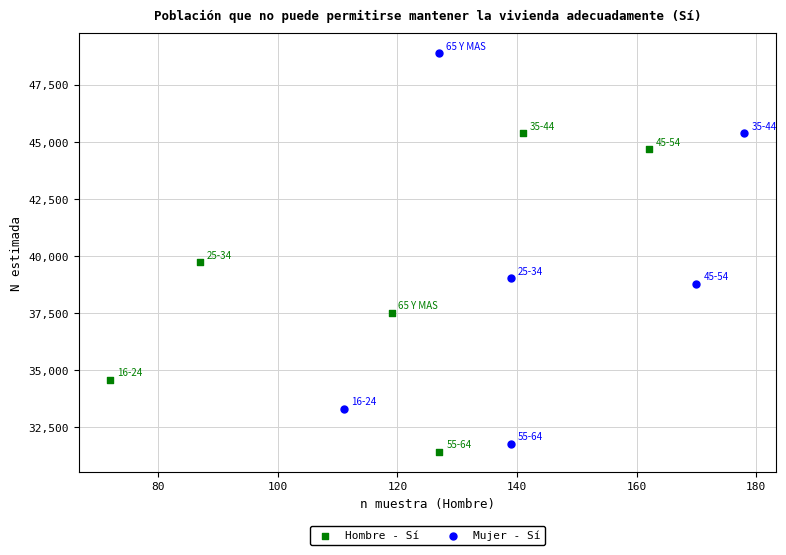

What are all the series names shown in the legend?

Hombre - Sí, Mujer - Sí